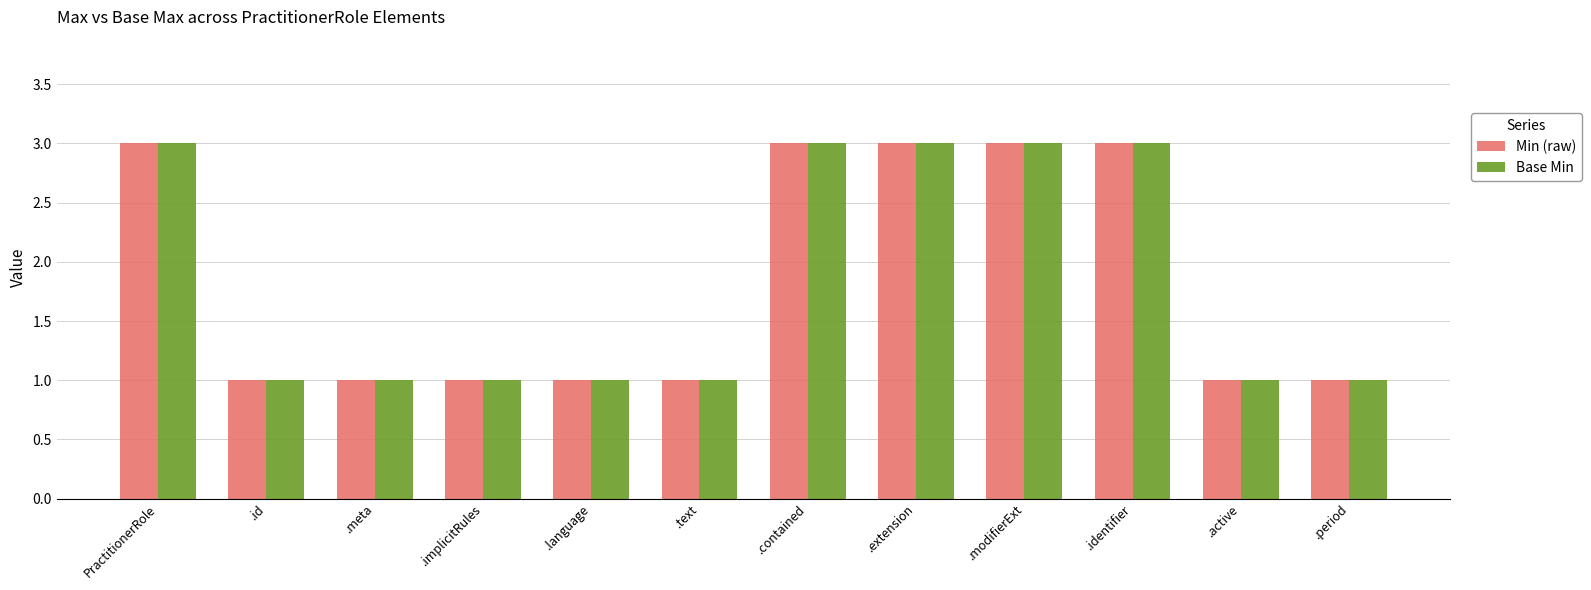

What is the sum of all Base Min values?

22